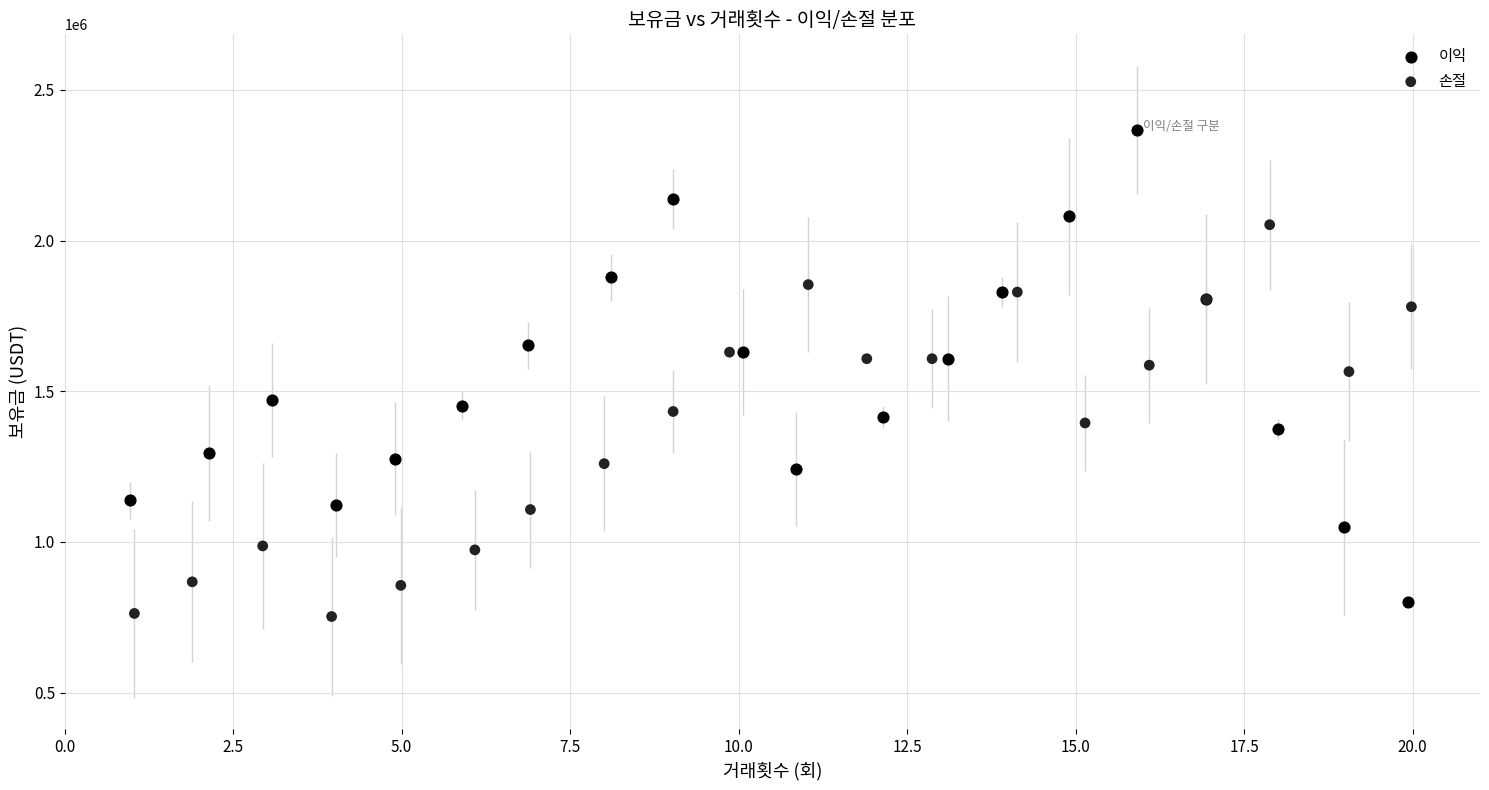

Which series has the widest spread of Y values?

이익